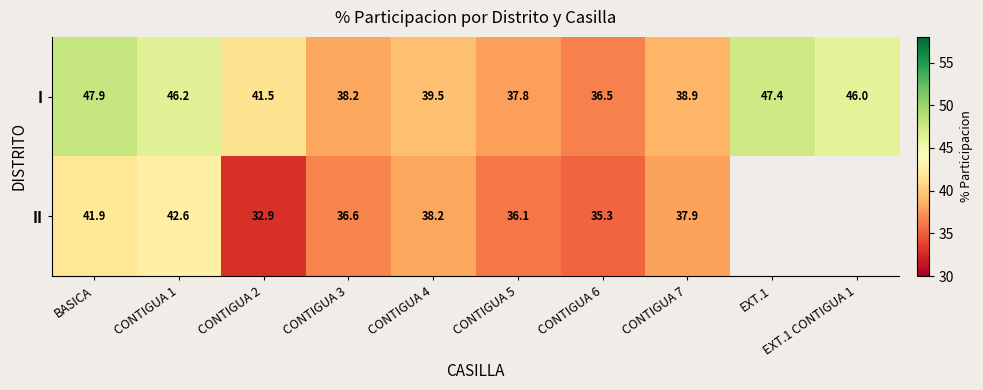

What is the smallest value displayed?

32.9